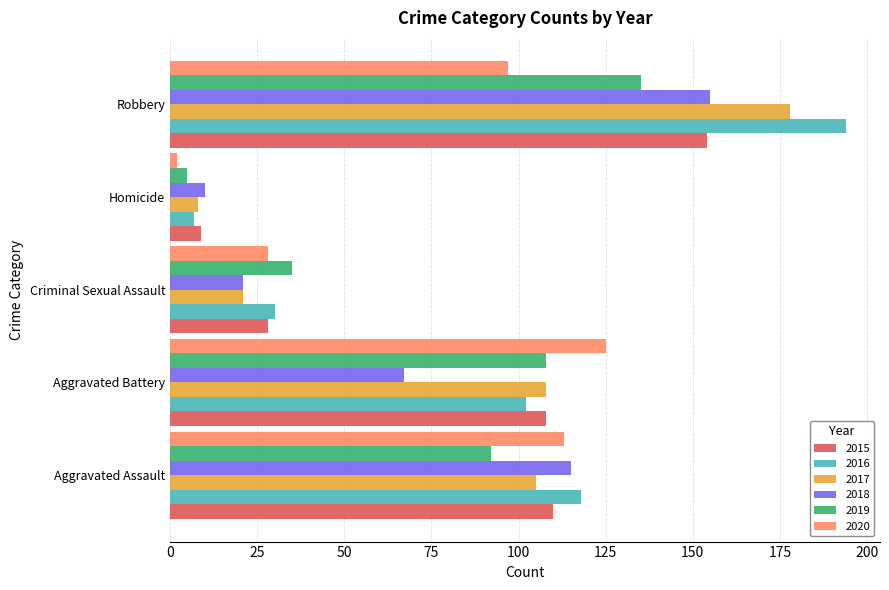

At which label is 2019 closest to 70?

Aggravated Assault